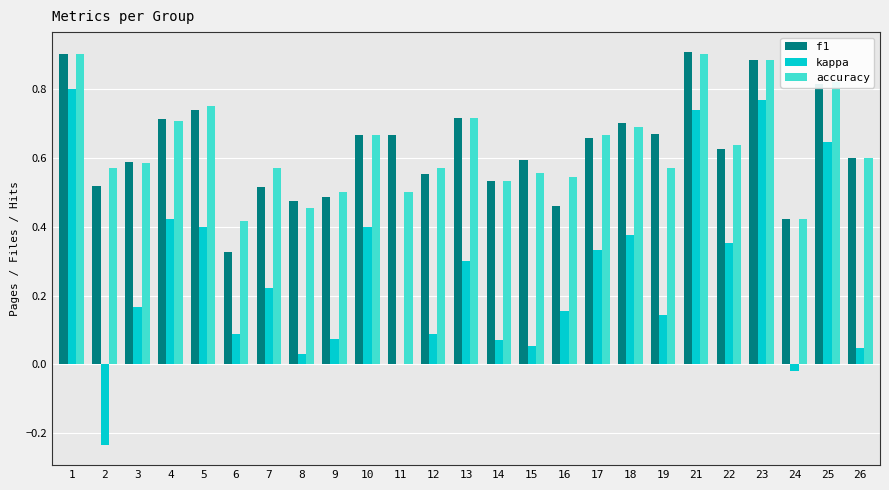

Is the value of accuracy at 19 greater than the value of kappa at 21?

No